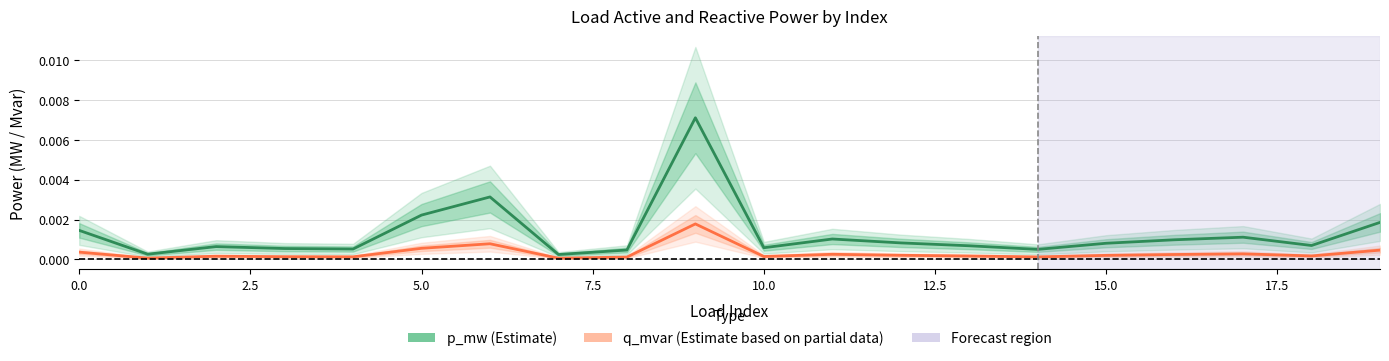

Which category has the highest value in the p_mw (Estimate) series?

9